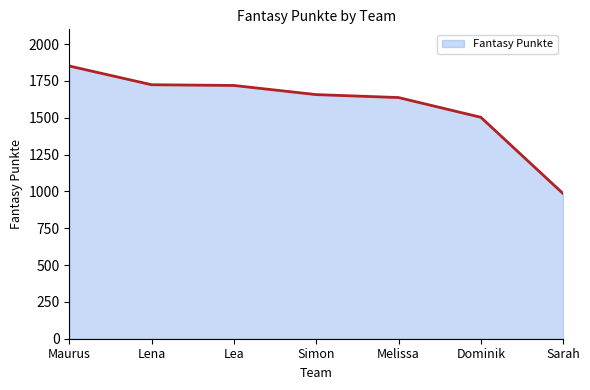

What value does the data have at Melissa?

1637